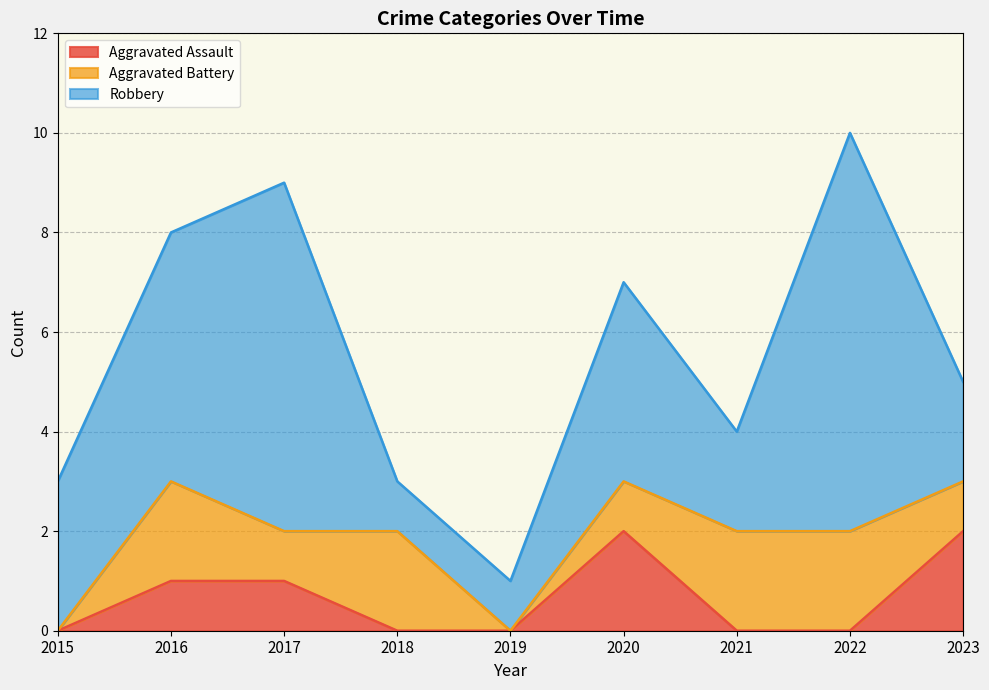

Rank the series by their average value, from highest to lowest.

Robbery, Aggravated Battery, Aggravated Assault